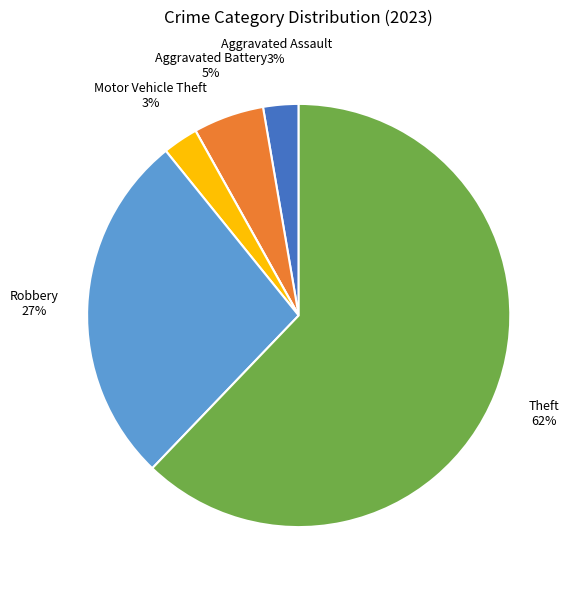

Is there any slice that represents more than half of the pie?

Yes